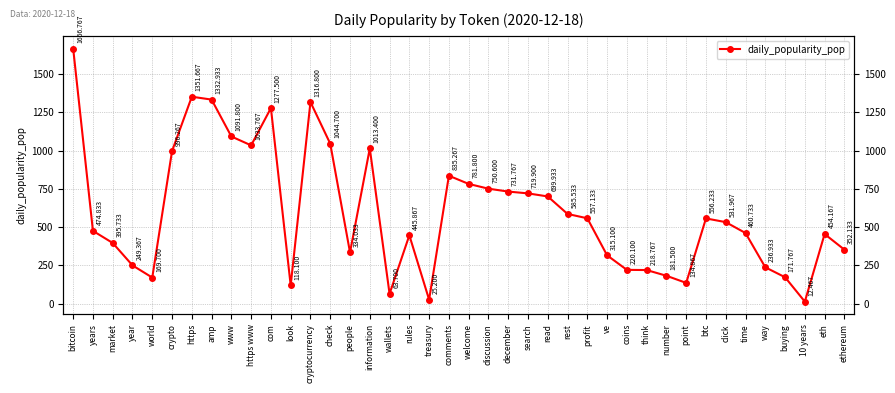

What is the label of the 26th point from the right?

people